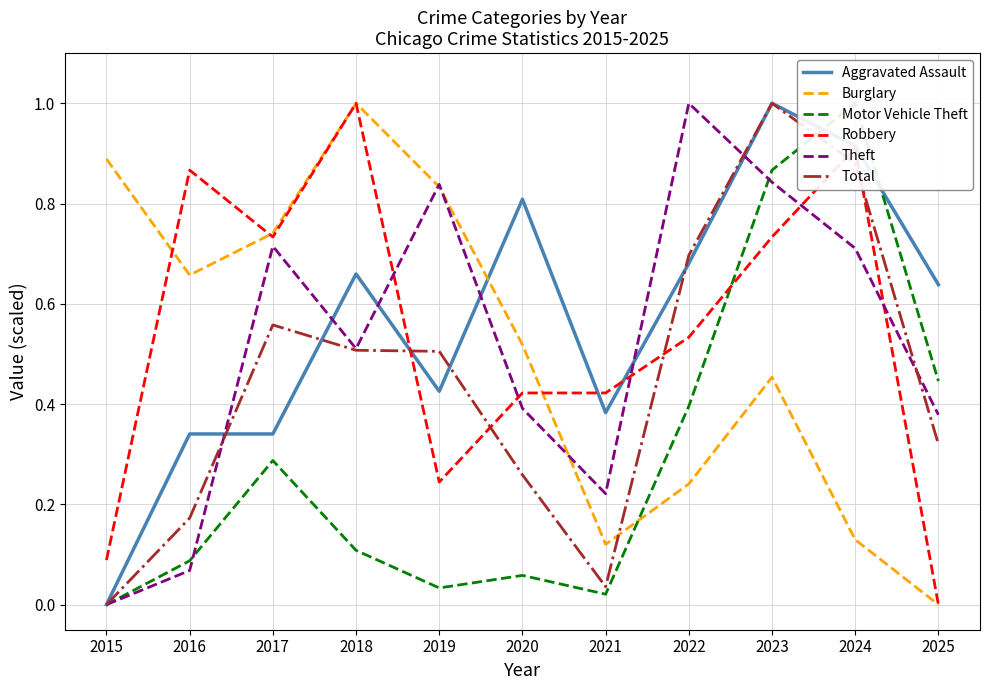

Which category has the lowest value in the Motor Vehicle Theft series?

2015